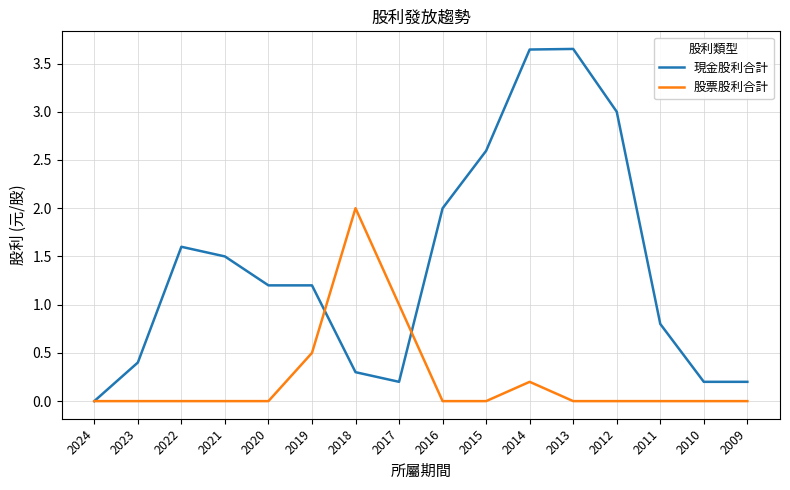

What is the sum of the 股票股利合計 values at 2016 and 2018?

2.0